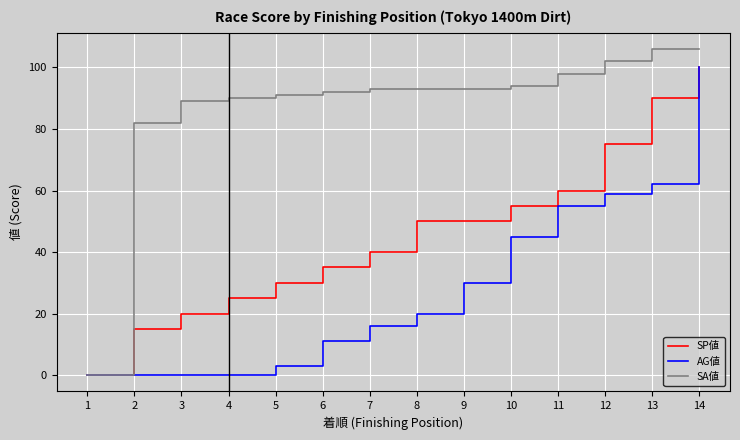

List the series in order of their overall mean, highest first.

SA値, SP値, AG値